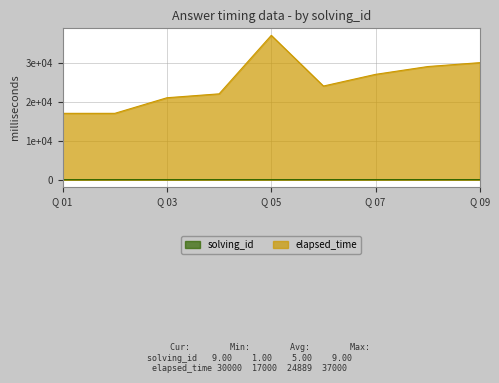

What is the difference between the solving_id values at Q 07 and Q 05?

2